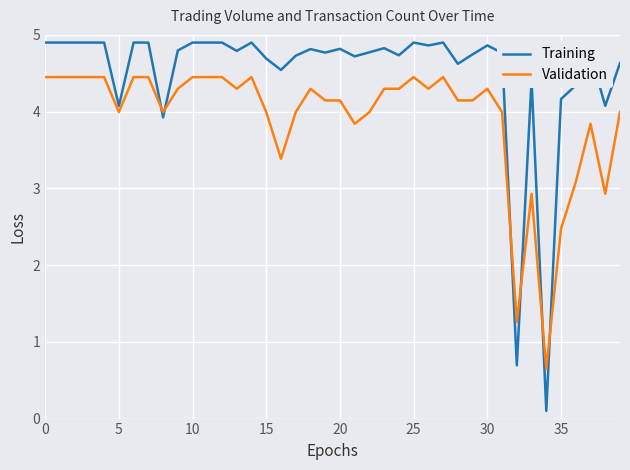

Which series ends up on top after the final intersection of Training and Validation?

Training